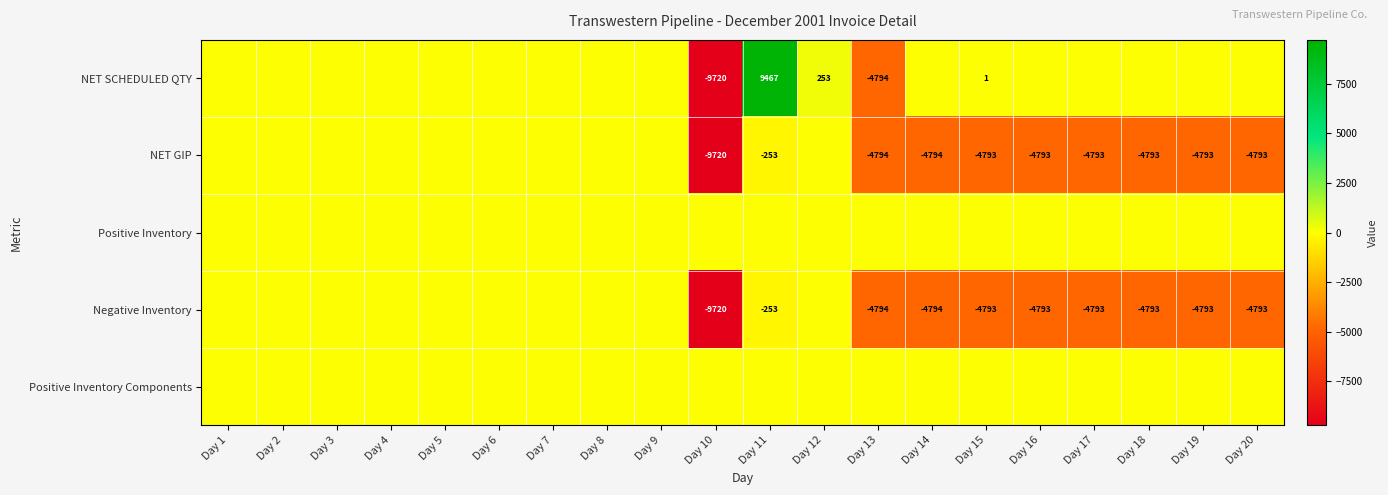

What is the total value across all series at Day 13?

-14382